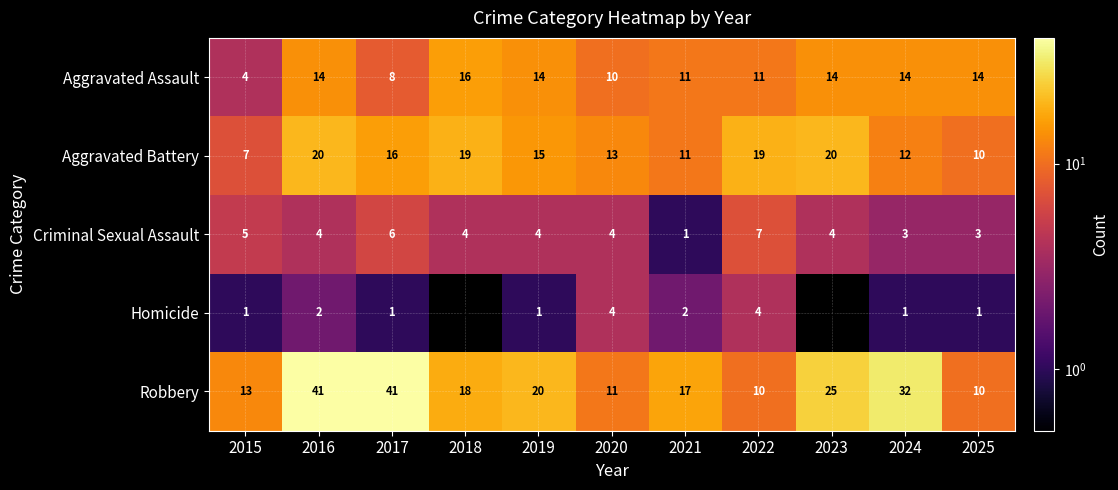

What value does the Aggravated Assault series have at 2021, to the nearest 10?

10